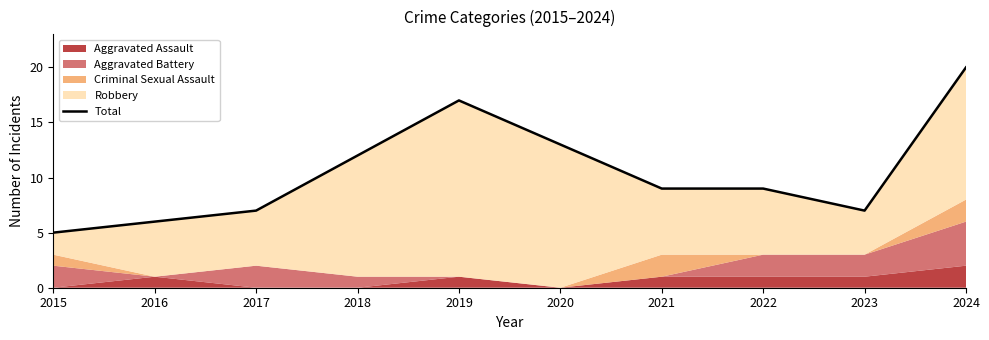

How many interior local valleys (lower than both neighbors) does the data have?

1